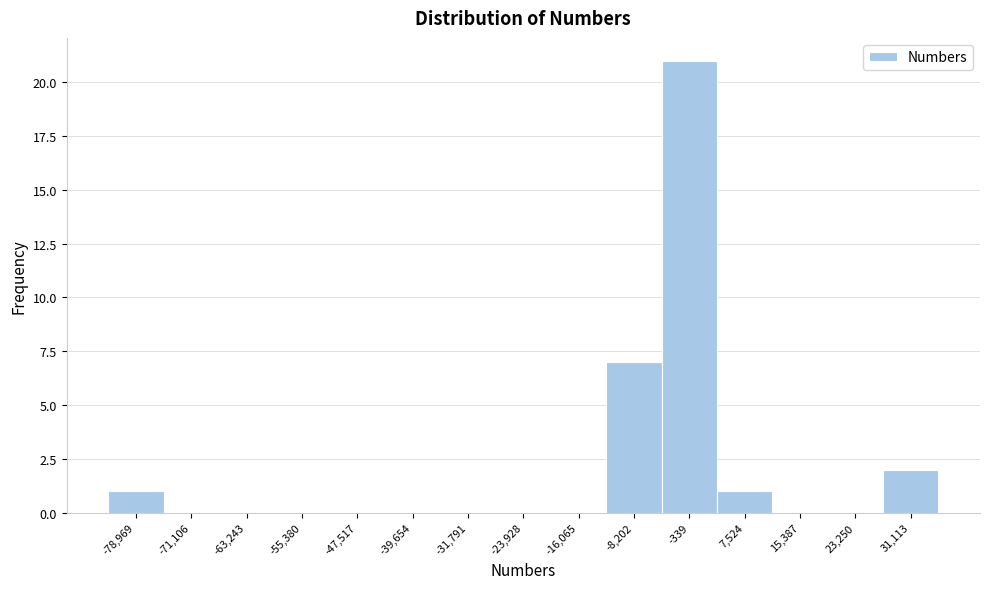

Reading right to left, extract all data points from this chart.

31,113=2	23,250=0	15,387=0	7,524=1	-339=21	-8,202=7	-16,065=0	-23,928=0	-31,791=0	-39,654=0	-47,517=0	-55,380=0	-63,243=0	-71,106=0	-78,969=1